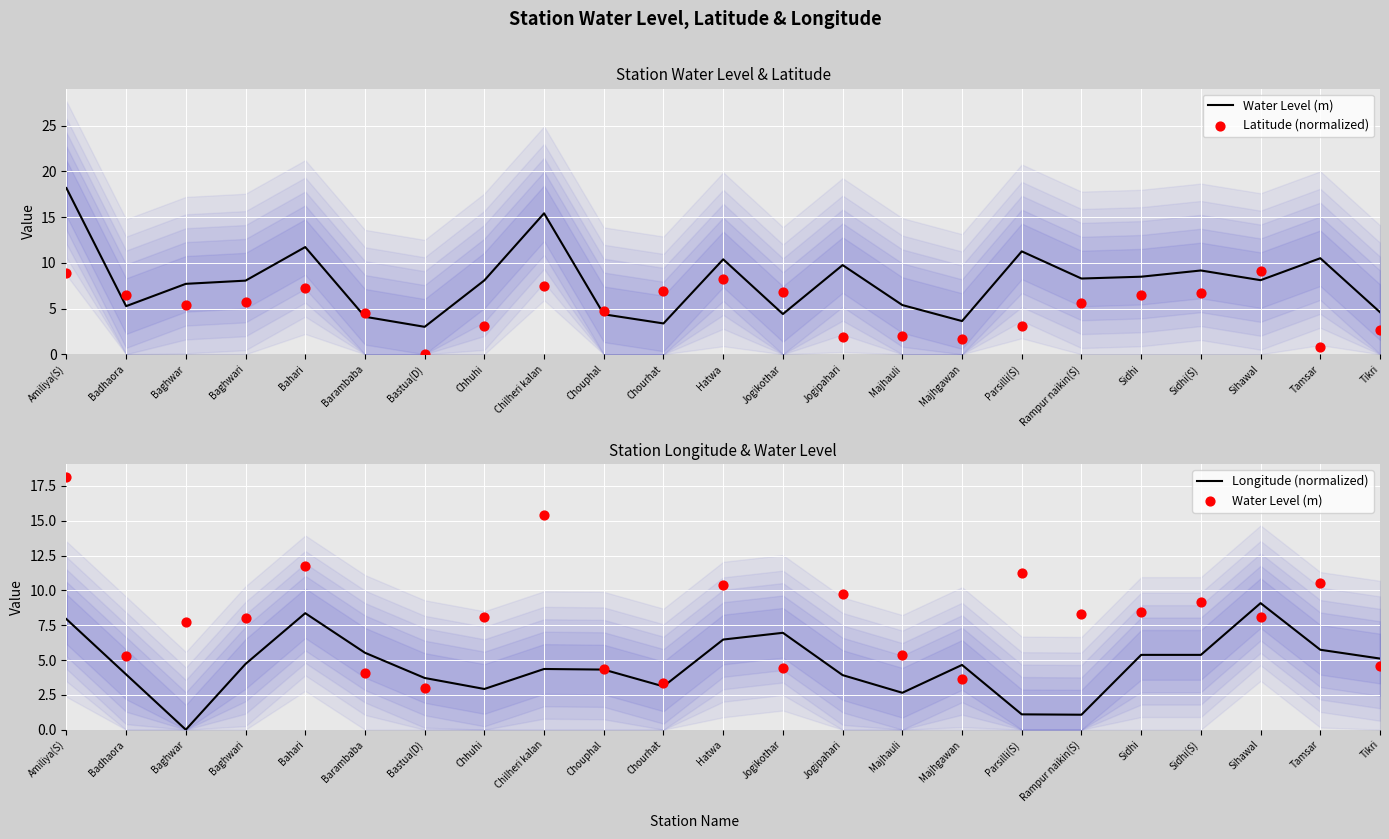

What is the total value across all series at Bahari?

27.3